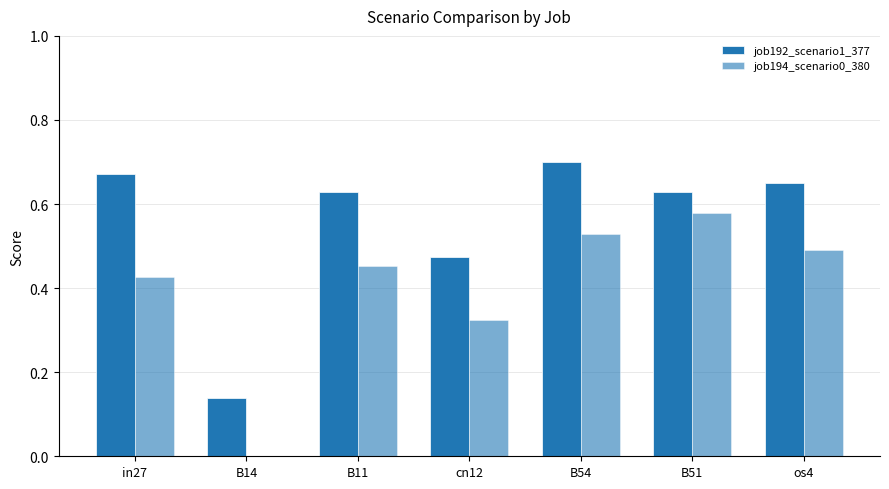

What is the sum of all job194_scenario0_380 values?

2.8